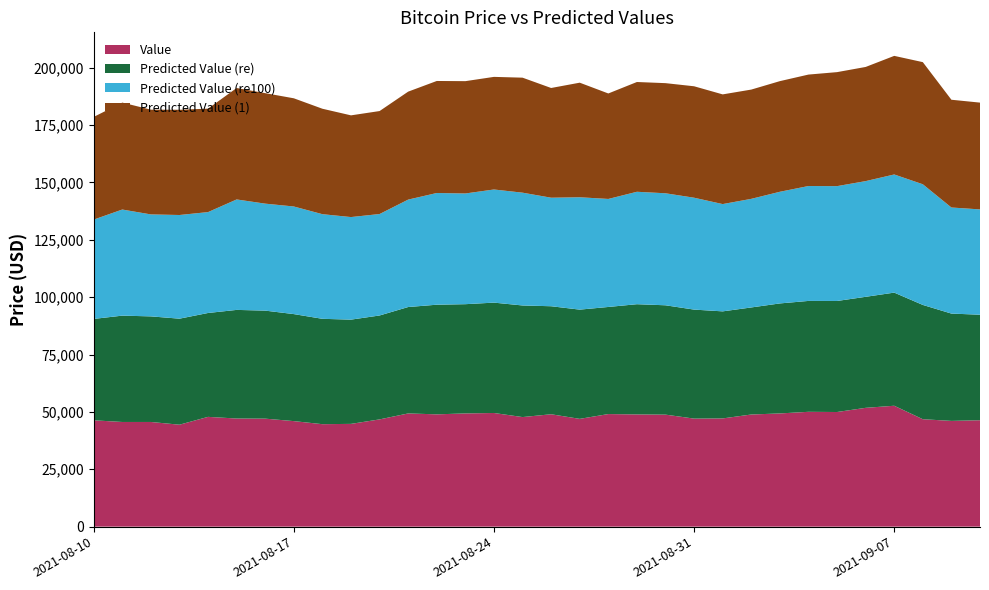

What is the total value across all series at 2021-08-31?

191880.3